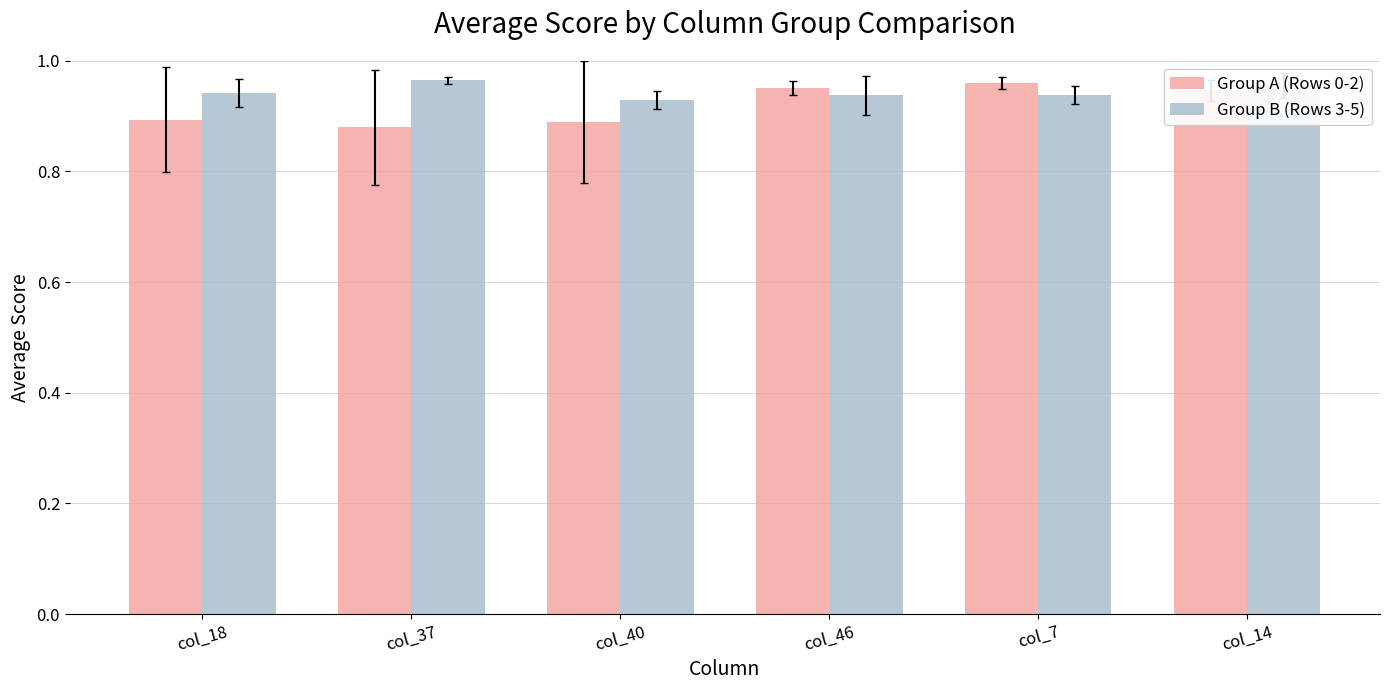

How many bars are there in each group?

2